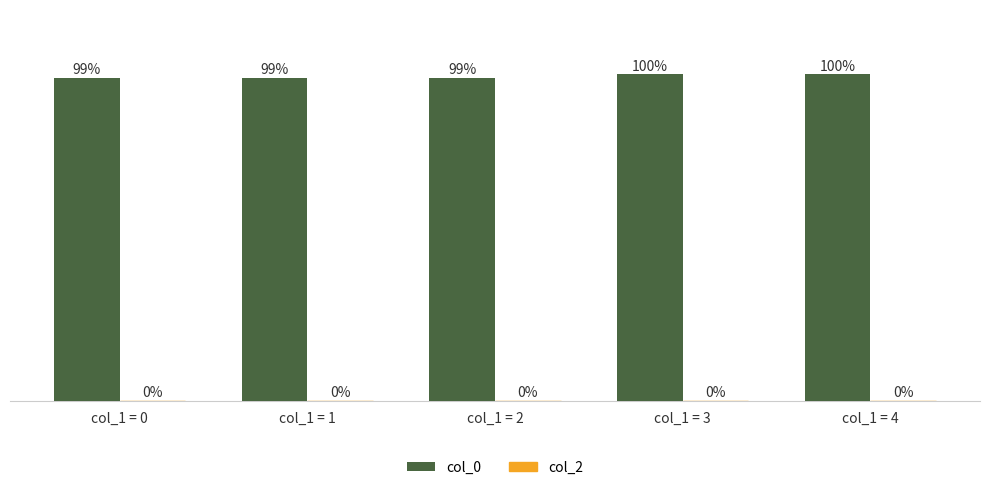

Between col_1 = 1 and col_1 = 3, which is larger?

col_1 = 3